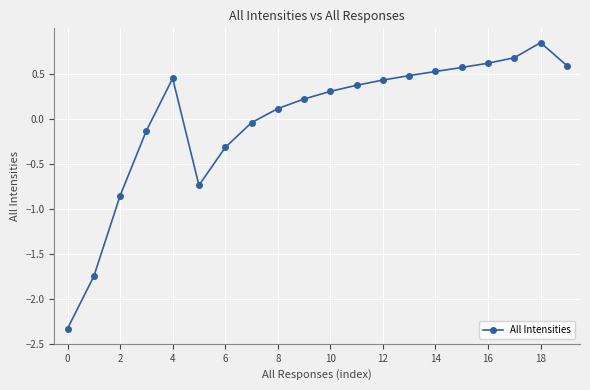

What is the difference between the second highest and minimum values?

3.0